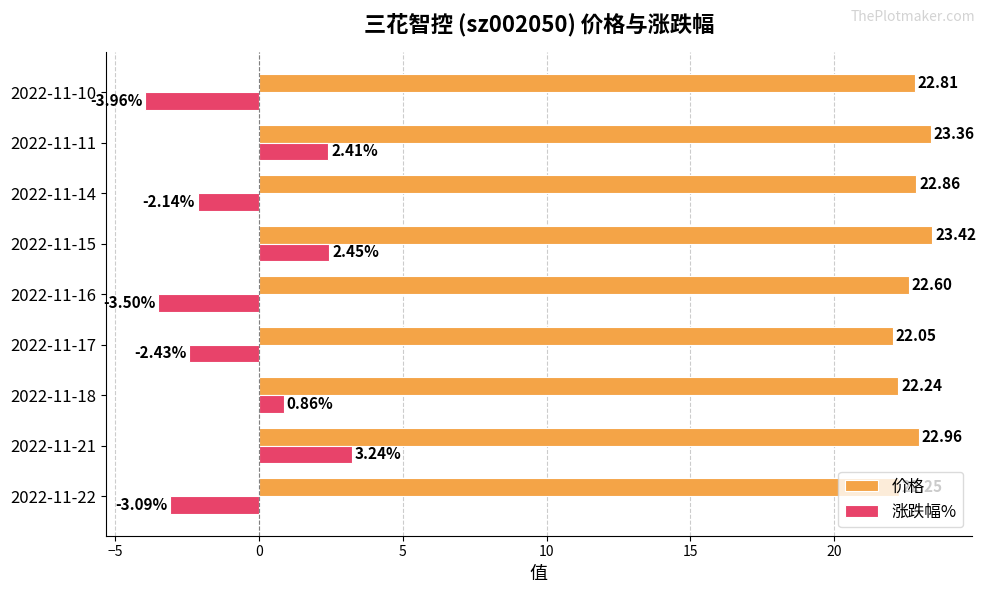

Is the value of 涨跌幅% at 2022-11-21 greater than the value of 价格 at 2022-11-17?

No